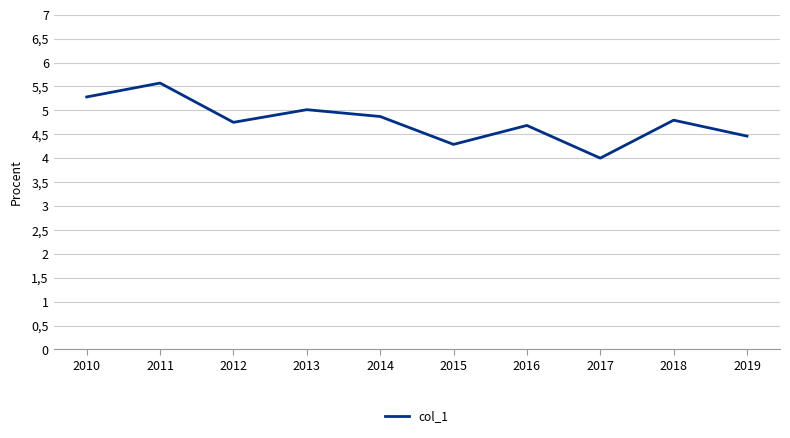

At which label is the value closest to 4?

2017